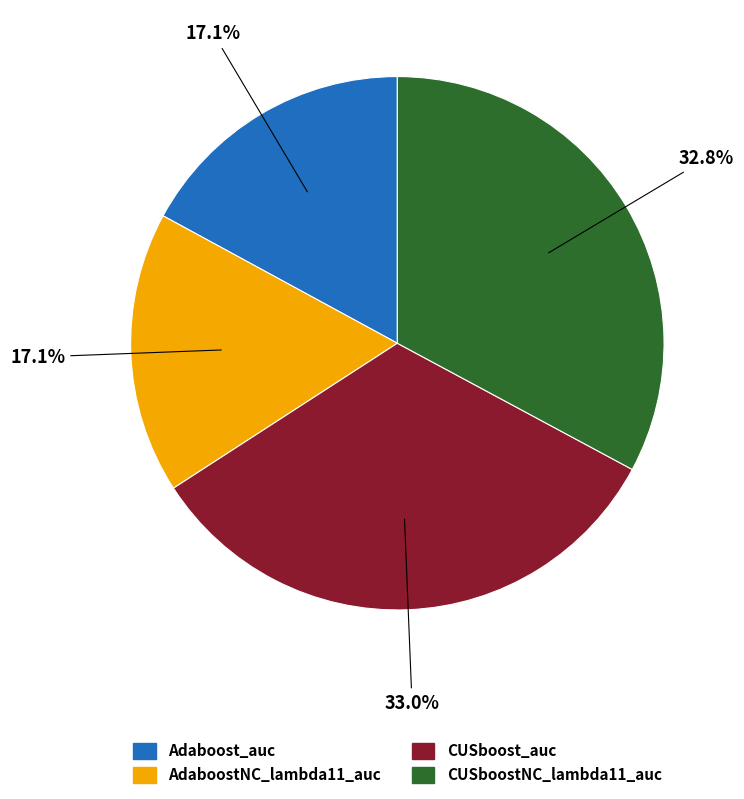

Does CUSboostNC_lambda11_auc account for over 50% of the chart?

No